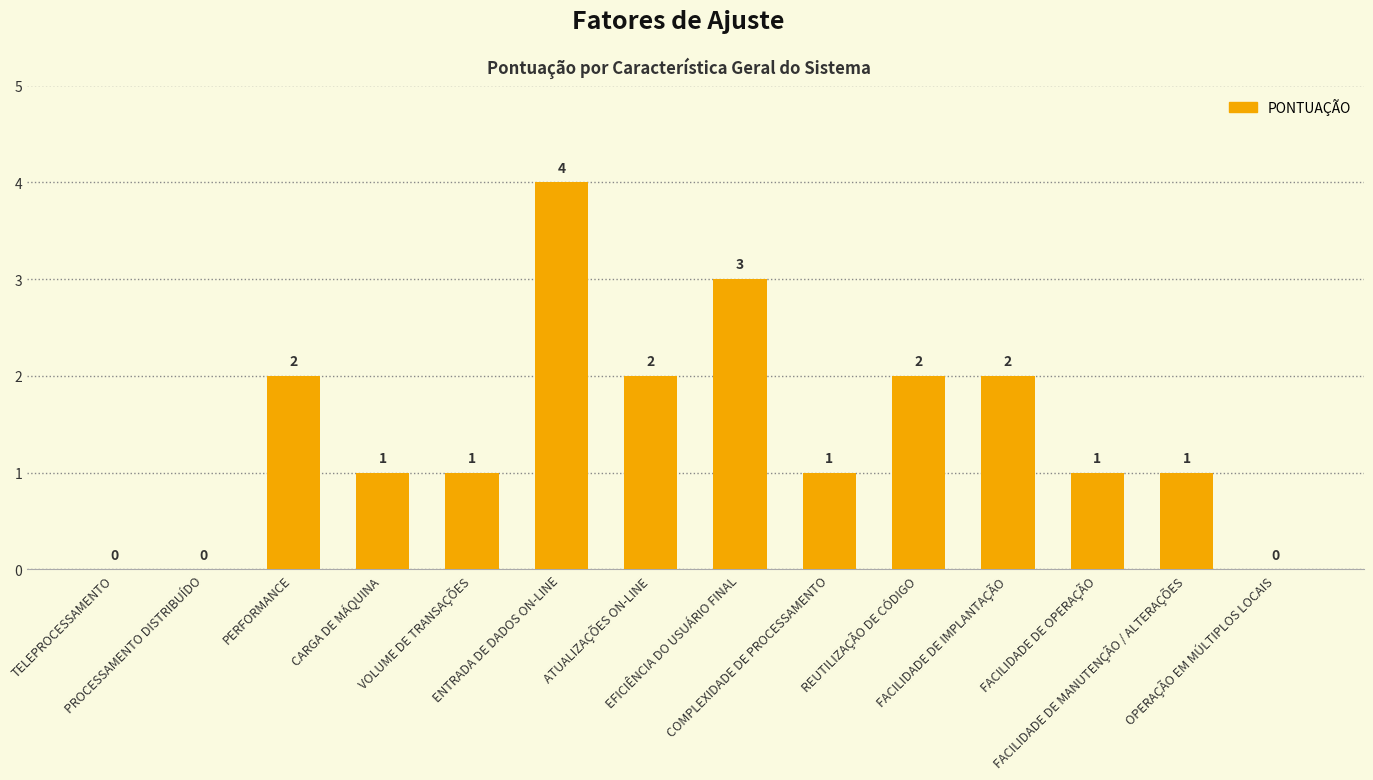

How many values are between 1 and 2?

9